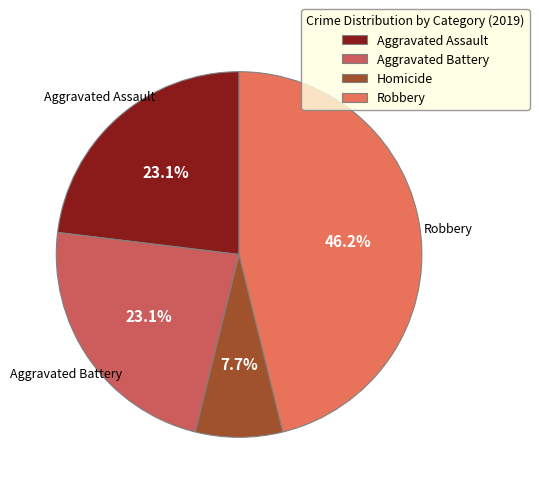

Does any single category account for the majority?

No